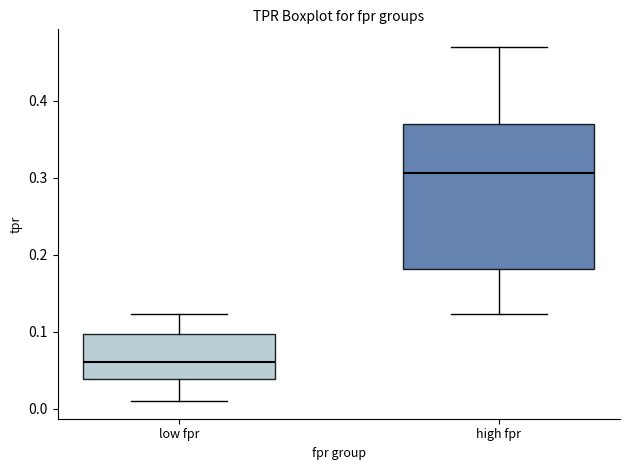

Which box's median line is the lowest?

low fpr